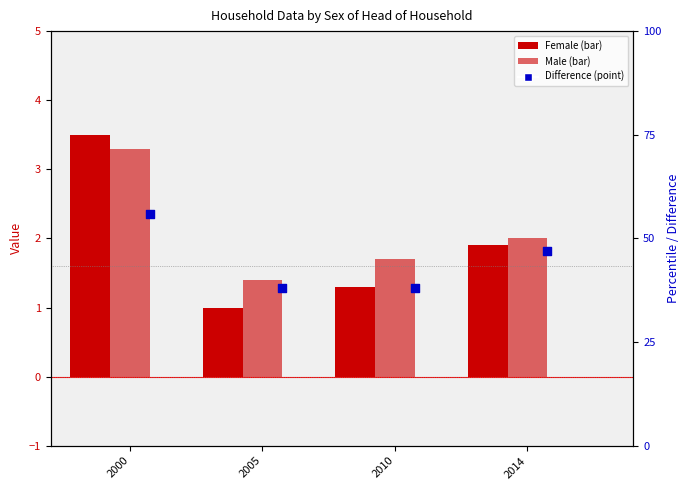

Is the value of Female at 2005 greater than the value of Male at 2014?

No